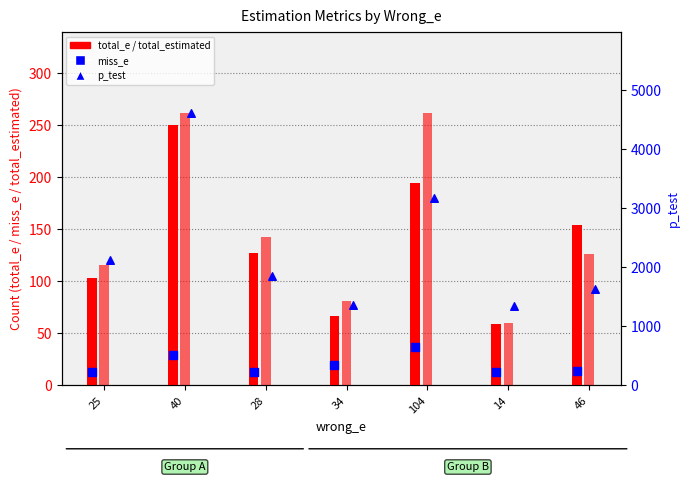

At how many categories does at least one series exceed 716?

7